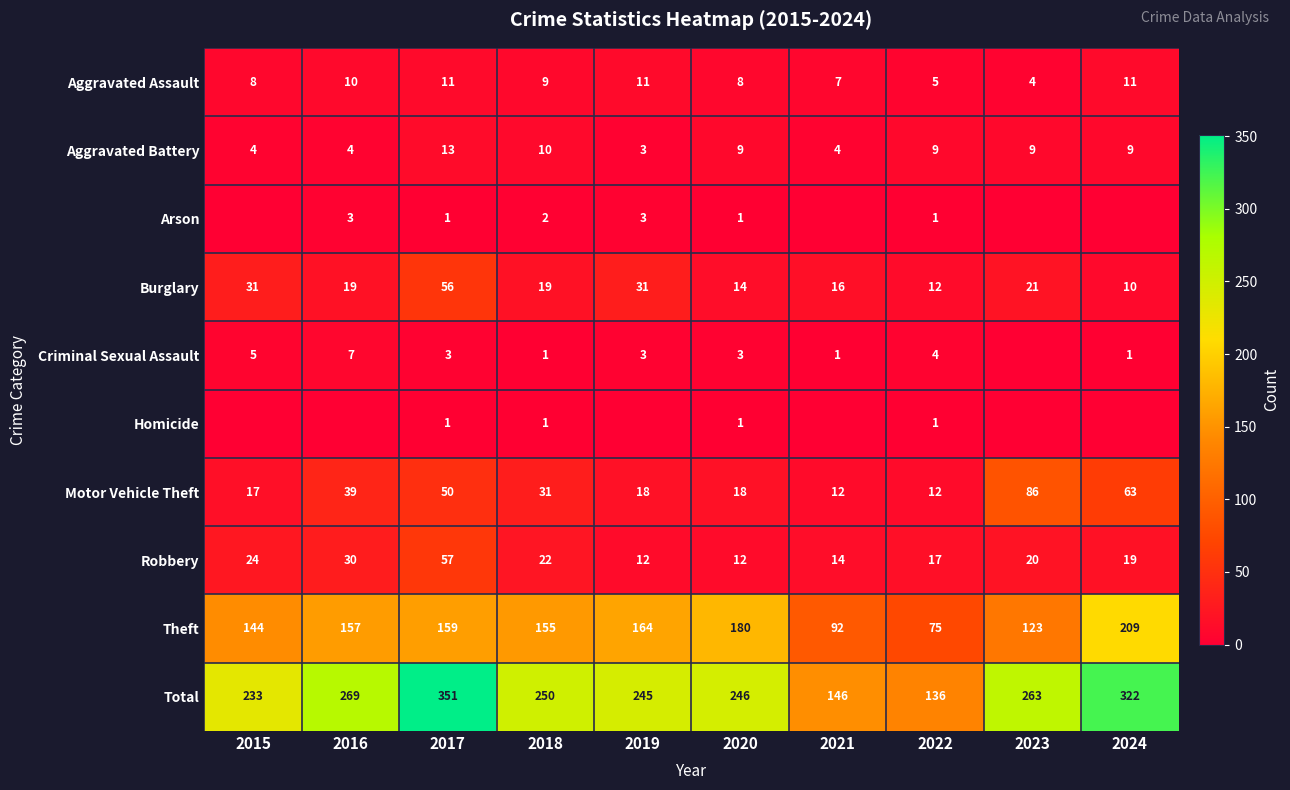

Is the value of Theft at 2022 greater than the value of Total at 2023?

No